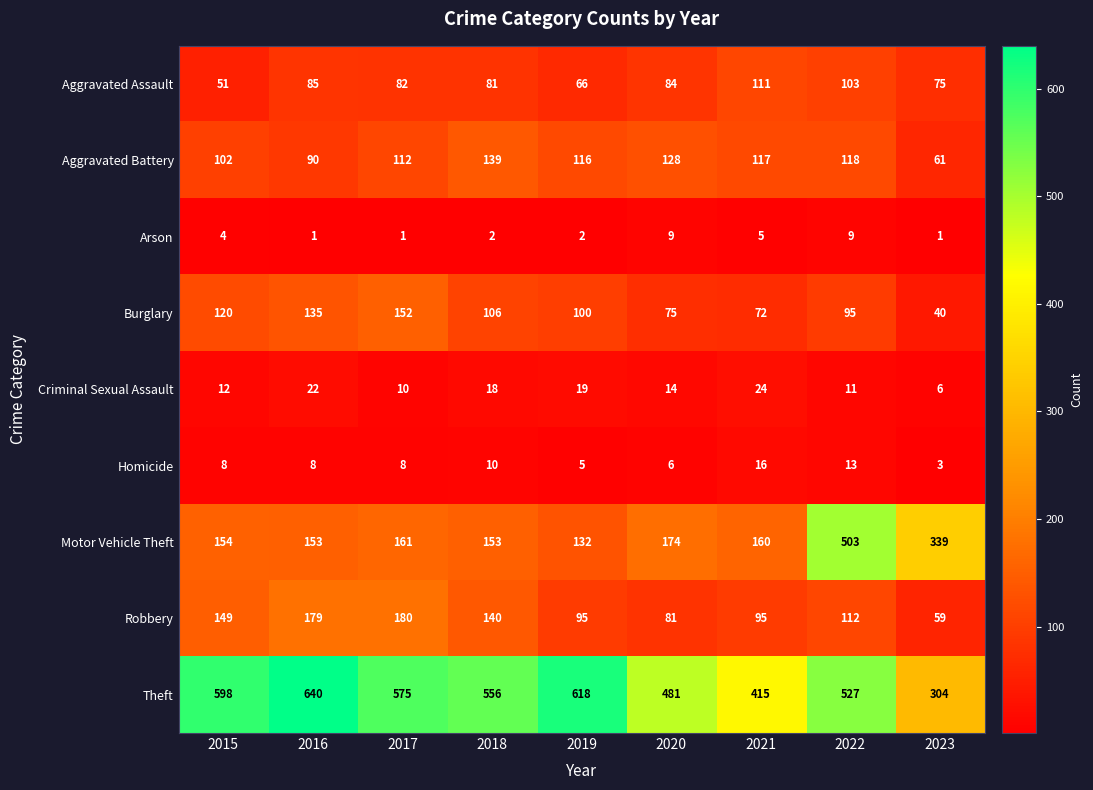

At 2022, list the series in order from largest to smallest.

Theft, Motor Vehicle Theft, Aggravated Battery, Robbery, Aggravated Assault, Burglary, Homicide, Criminal Sexual Assault, Arson